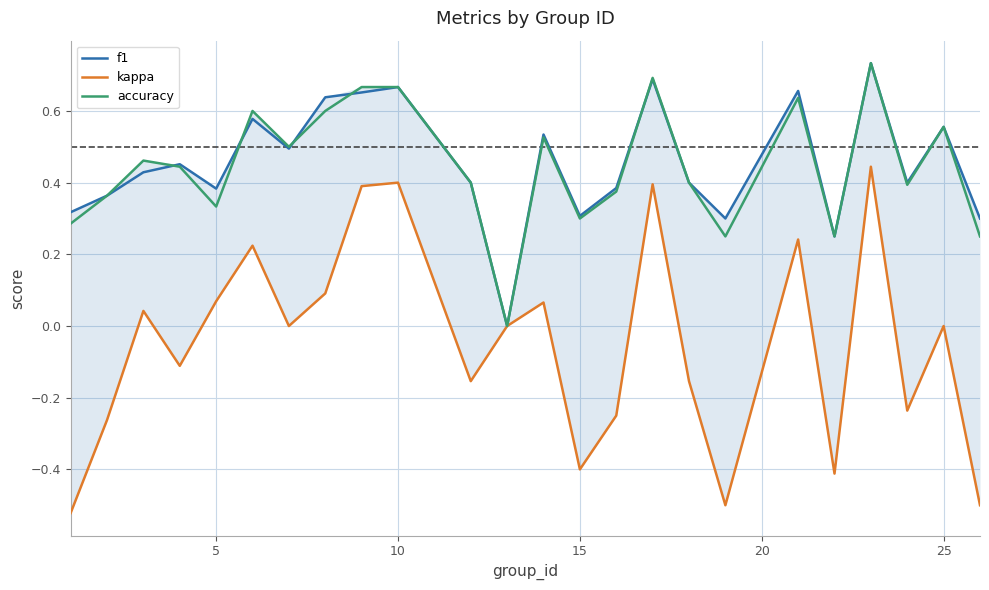

True or false: f1 and kappa cross at least once.

False